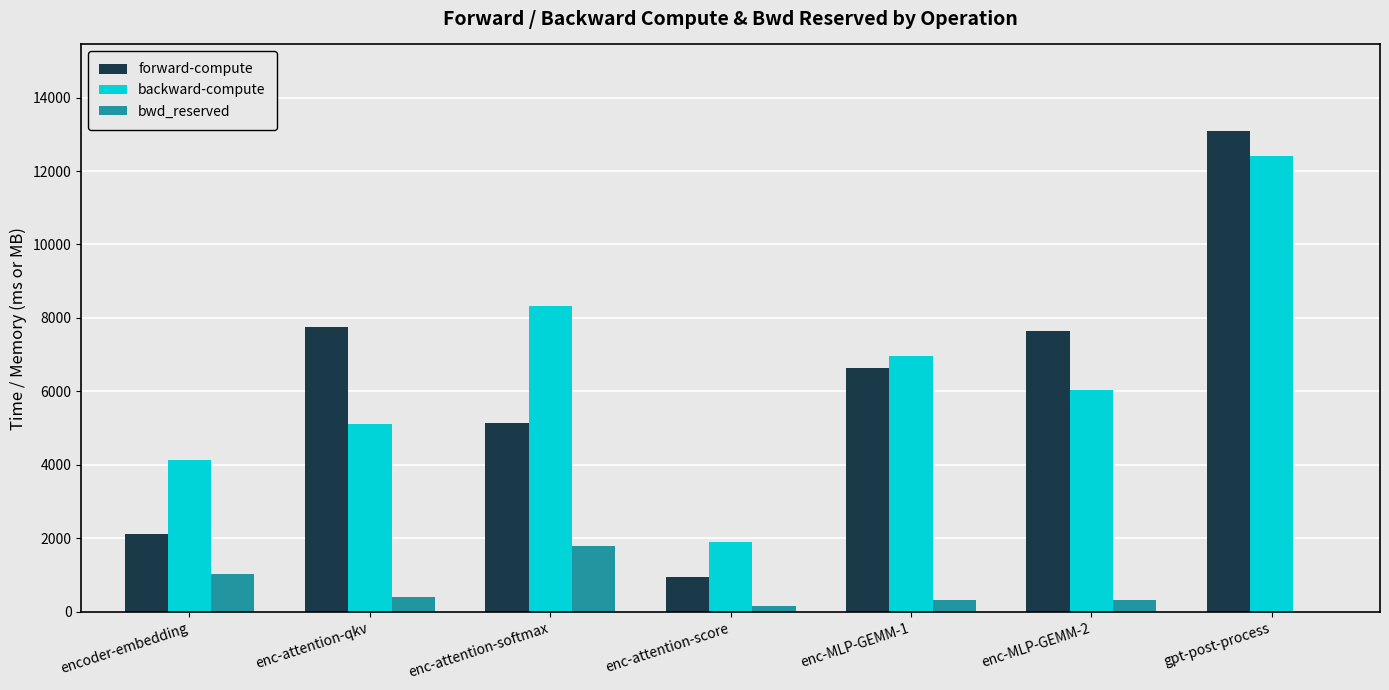

The value of backward-compute at enc-MLP-GEMM-2 is 9262.1. True or false?

False